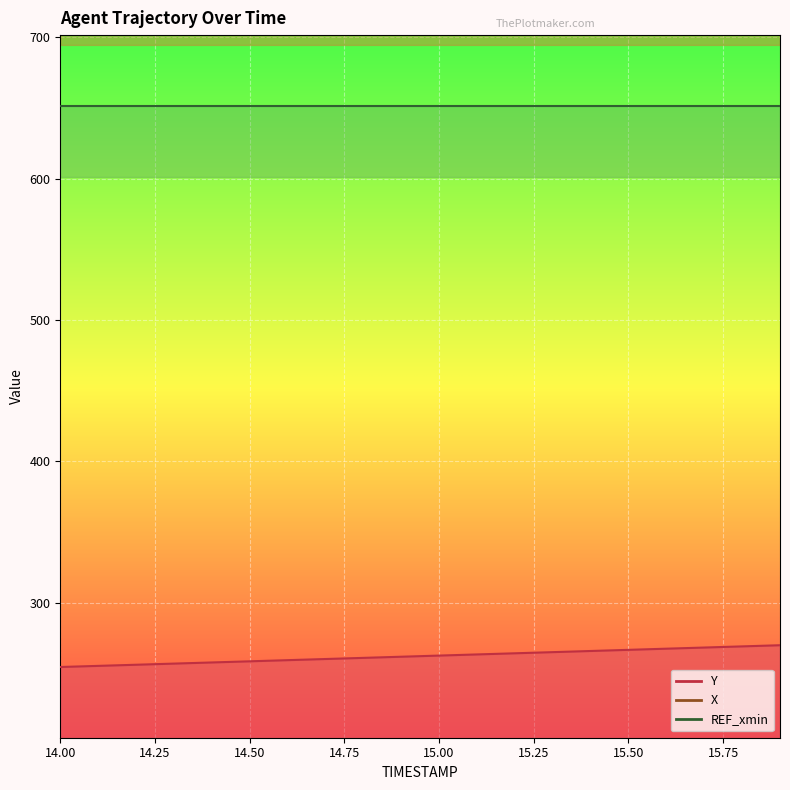

True or false: X and Y cross at least once.

False